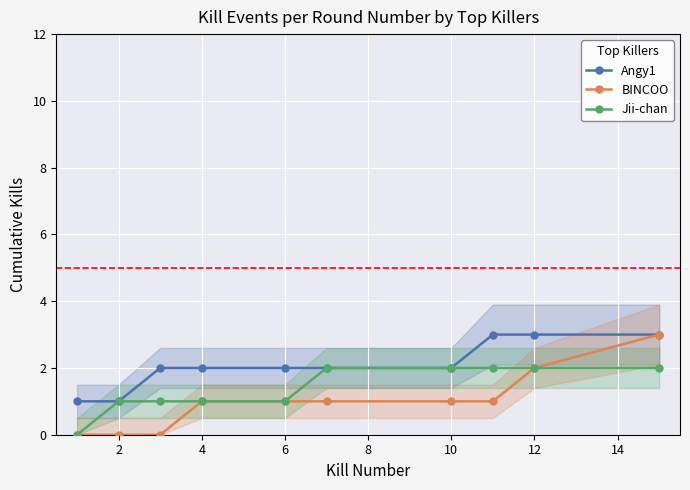

What is the maximum value for BINCOO?

3